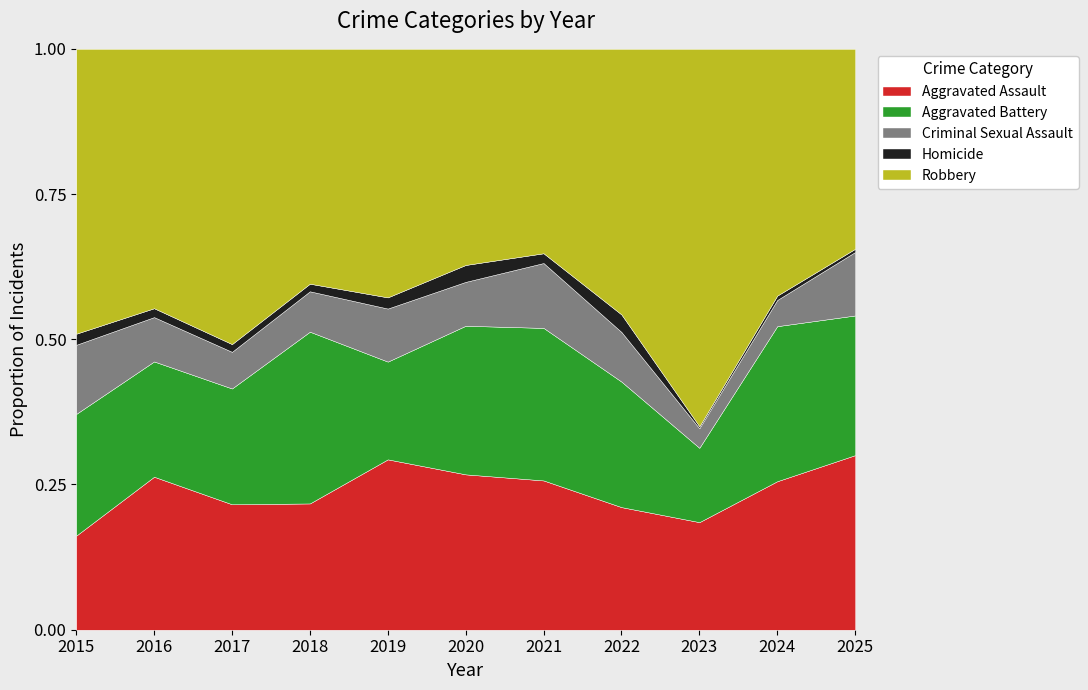

True or false: Aggravated Battery and Robbery intersect in this chart.

False